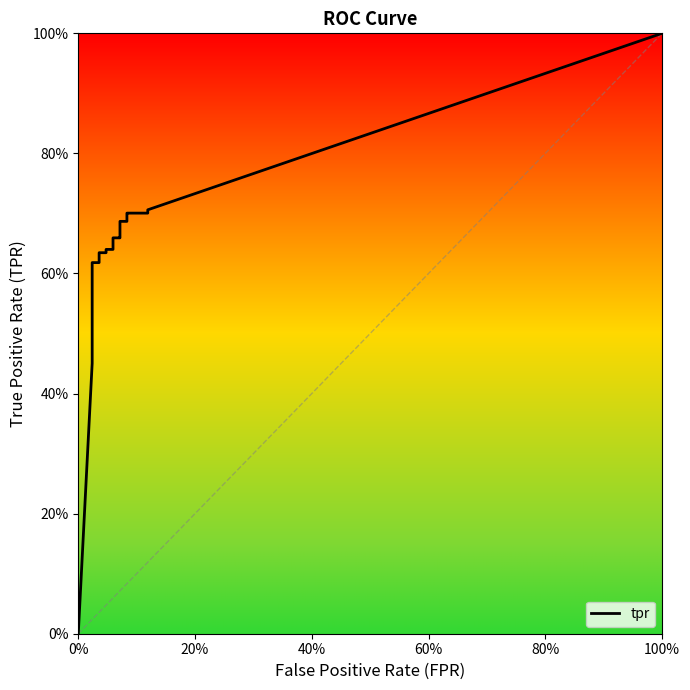

What is the difference between the second highest and minimum values?

0.7